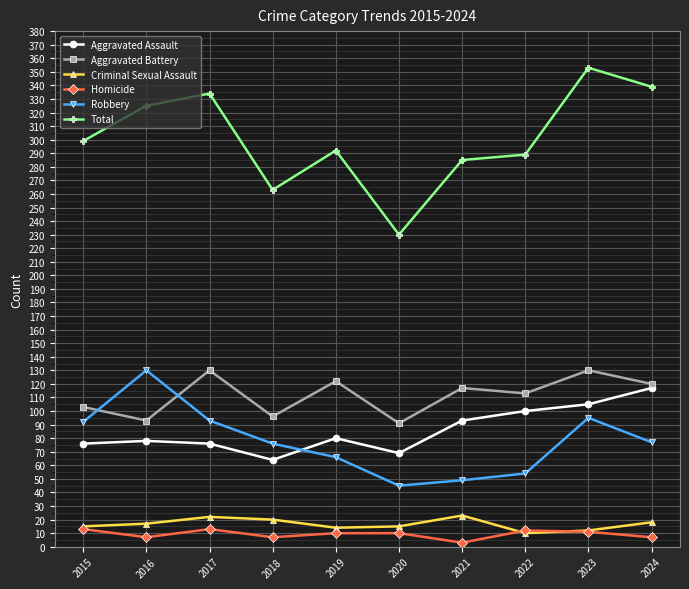

What is the value of the Homicide point at the 9th from the left?

11